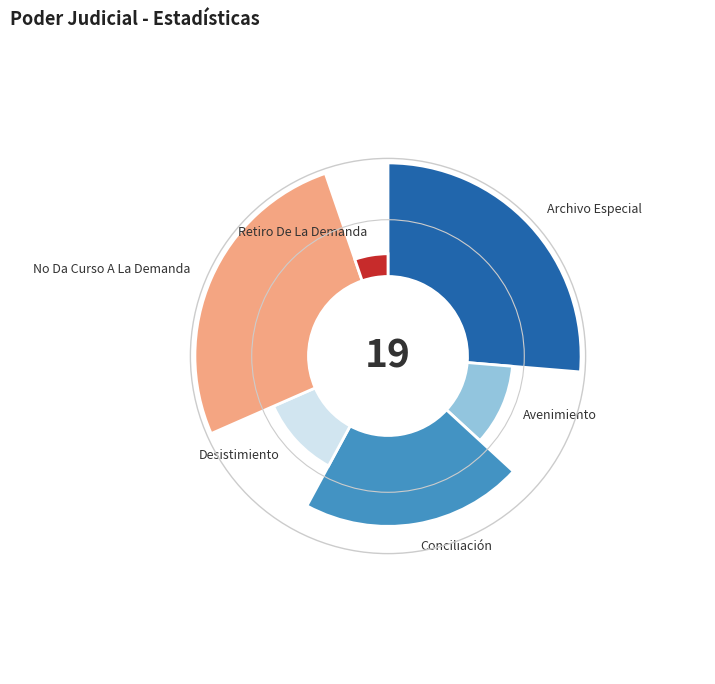

Count the number of slices in the pie.

6